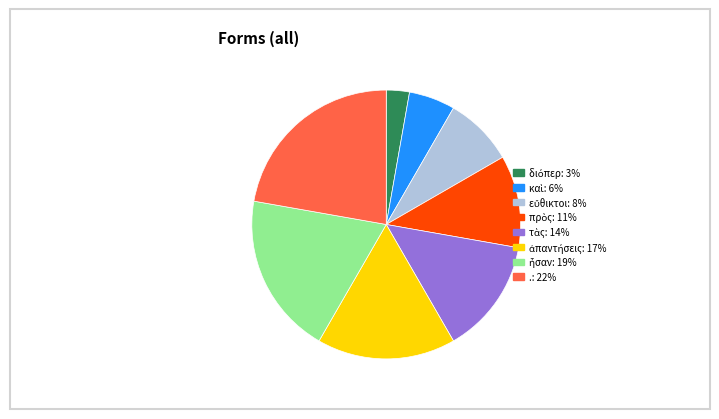

How many segments does this pie chart have?

8